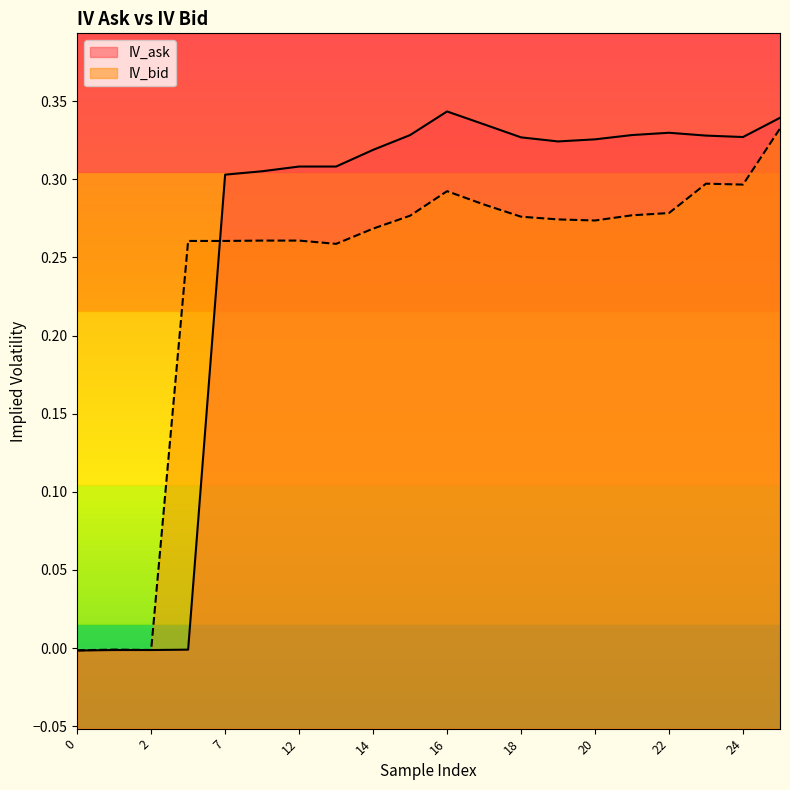

At which category does IV_ask reach its first local peak?

16